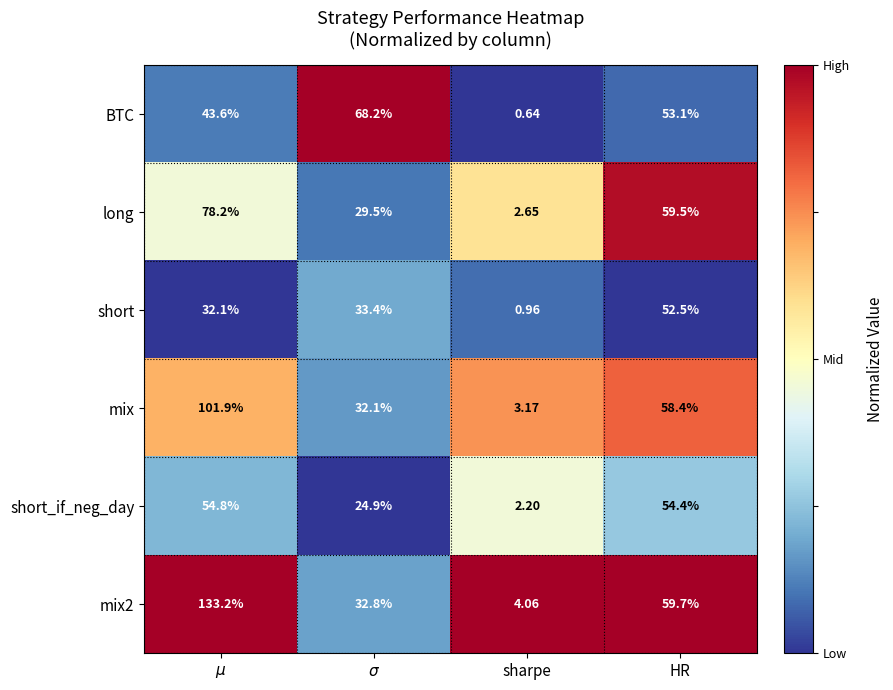

Which series has the largest range (max minus min)?

mix2